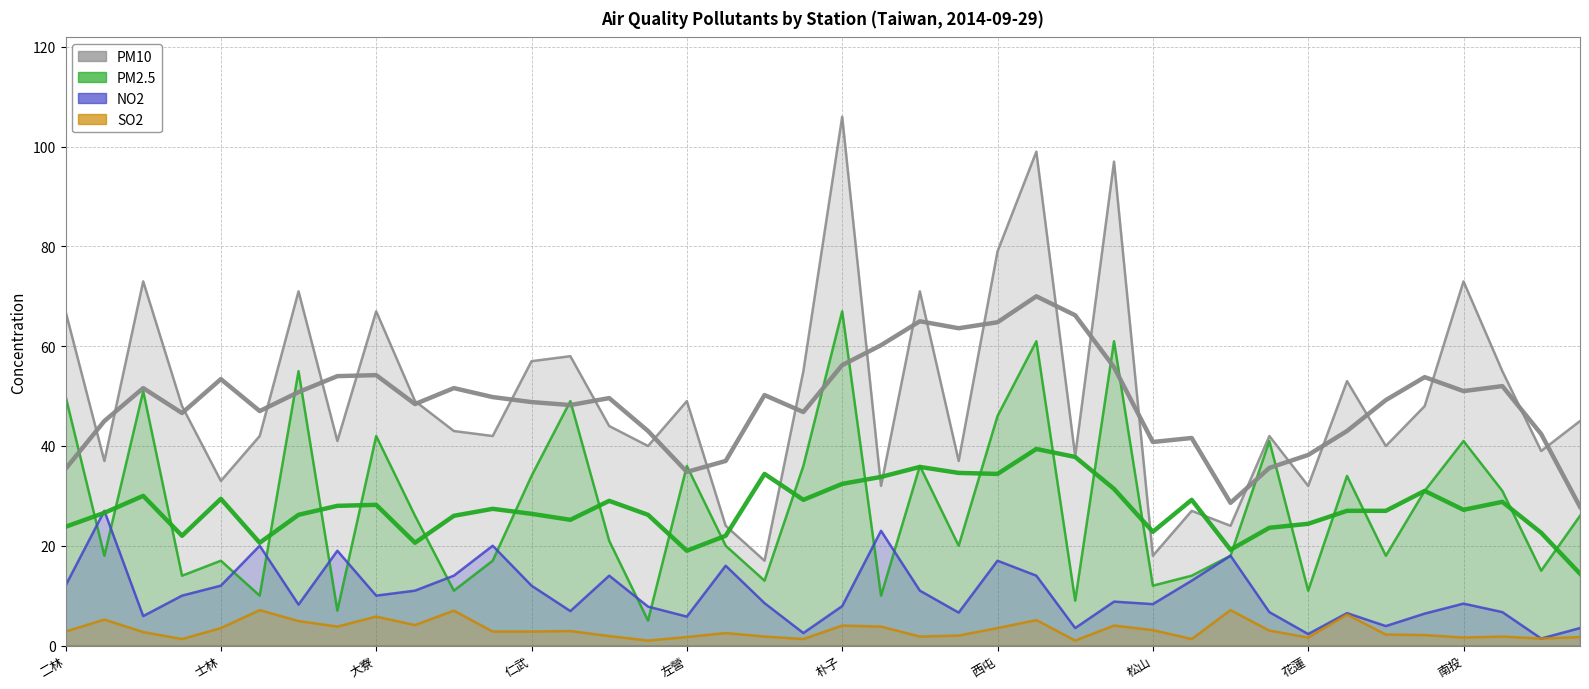

Rank the categories by NO2 value from lowest to highest.

38, 32, 19, 26, 39, 34, 16, 大寮, 35, 33, 23, 31, 37, 13, 15, 20, 西屯, 28, 36, 18, 27, 仁武, 花蓮, 南投, 22, 二林, 左營, 12, 29, 10, 14, 25, 17, 24, 30, 松山, 朴子, 11, 21, 士林